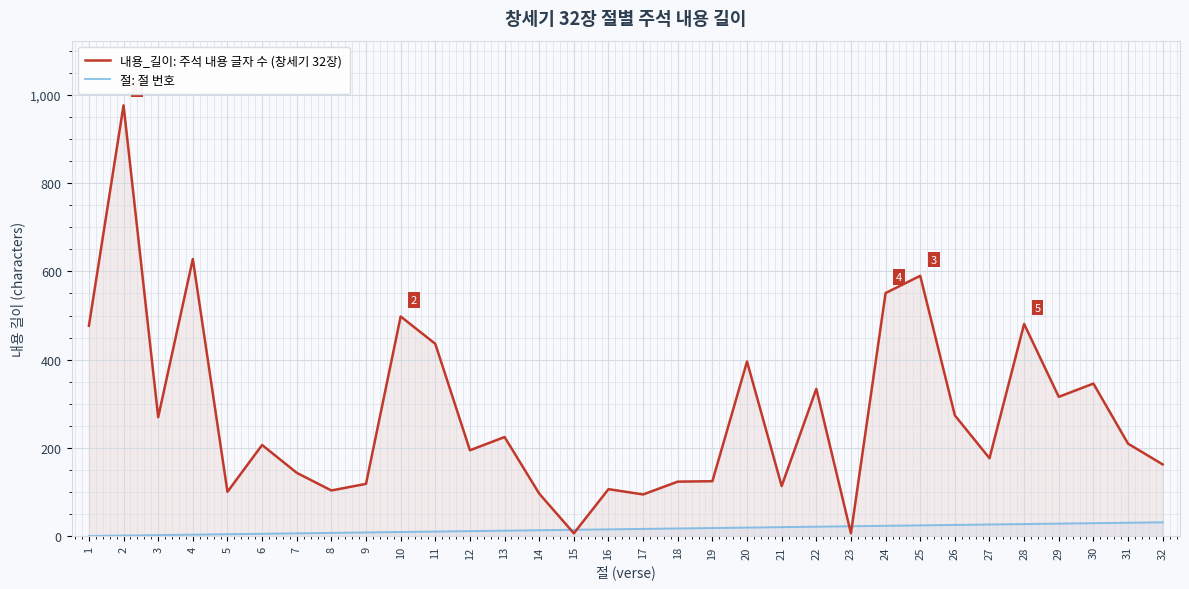

The 절: 절 번호 series shows 17 at 10. True or false?

False